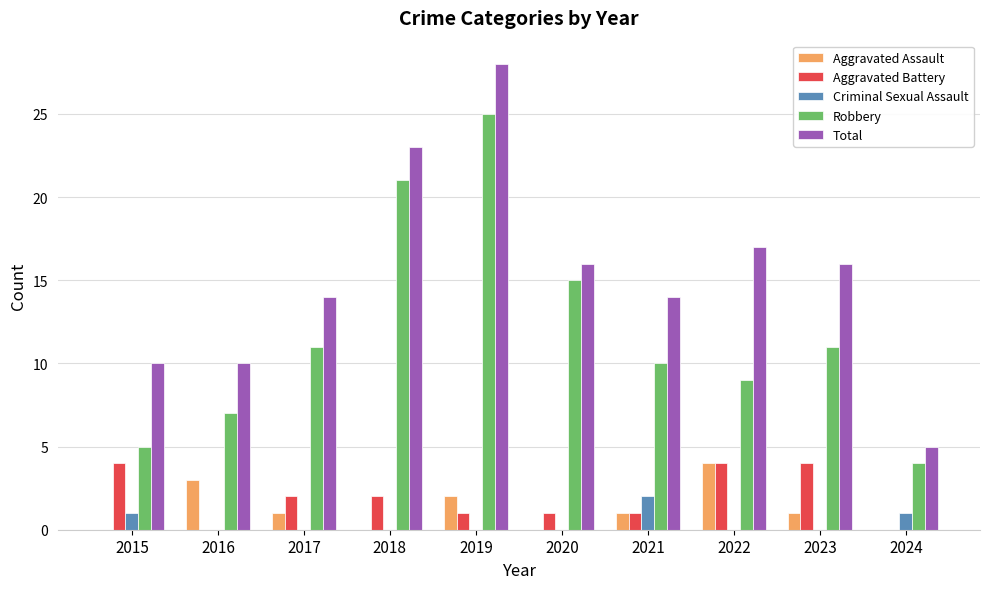

What is the total value across all series at 2020?

32